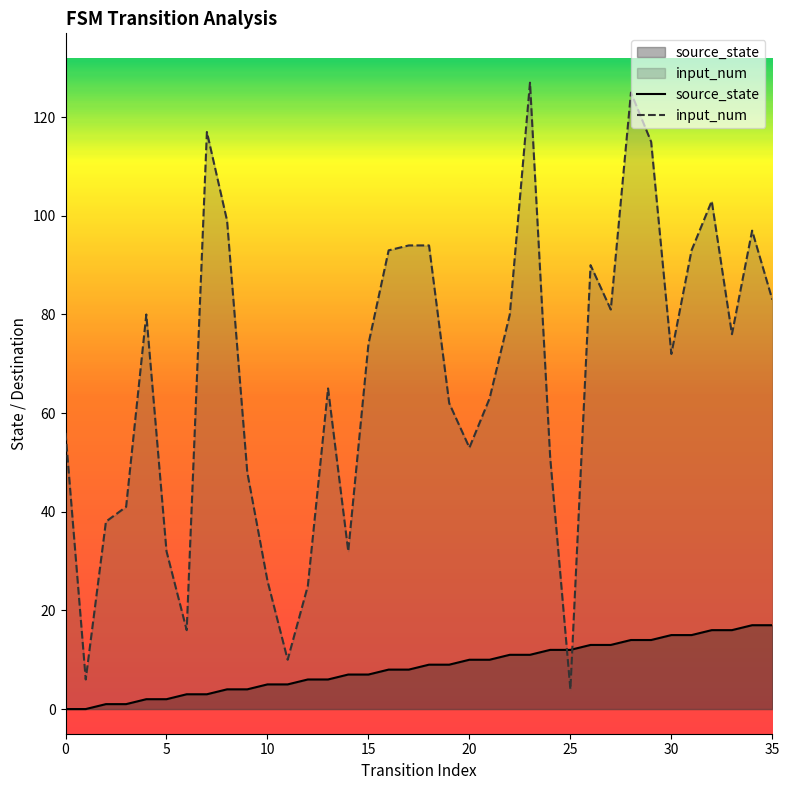

How many times do input_num and source_state cross each other?

2